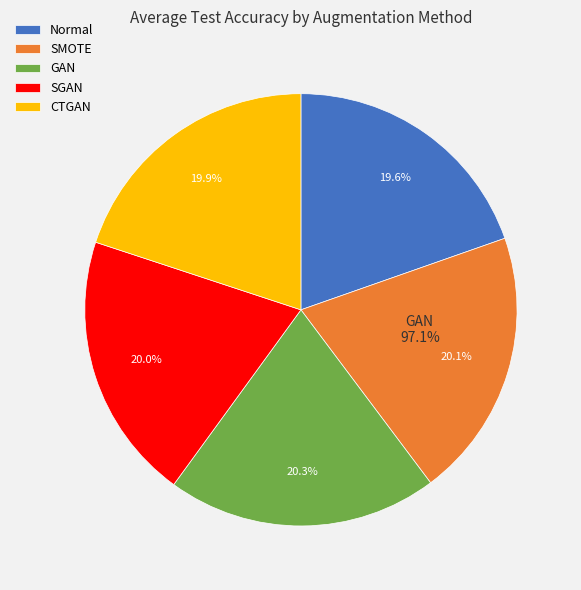

Is there a majority slice in this chart?

No